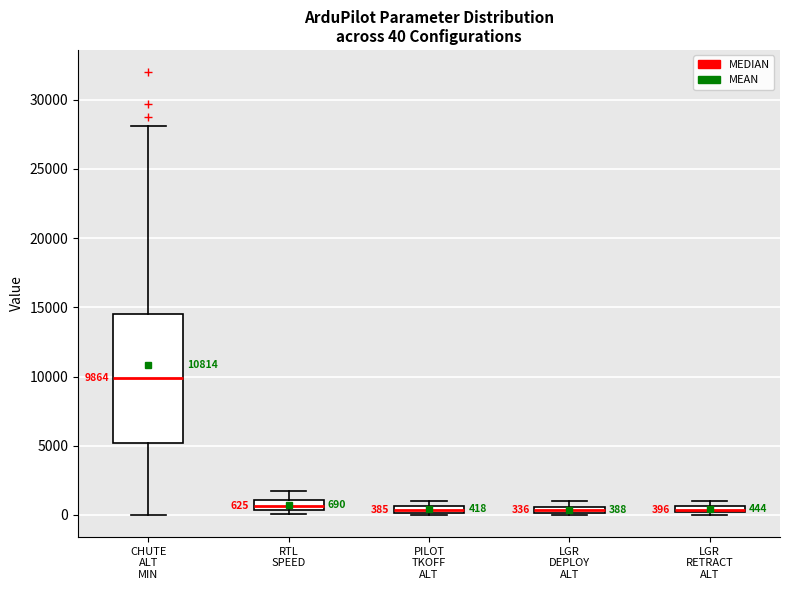

Comparing the boxes themselves (not the whiskers), which one is the tallest?

CHUTE ALT MIN